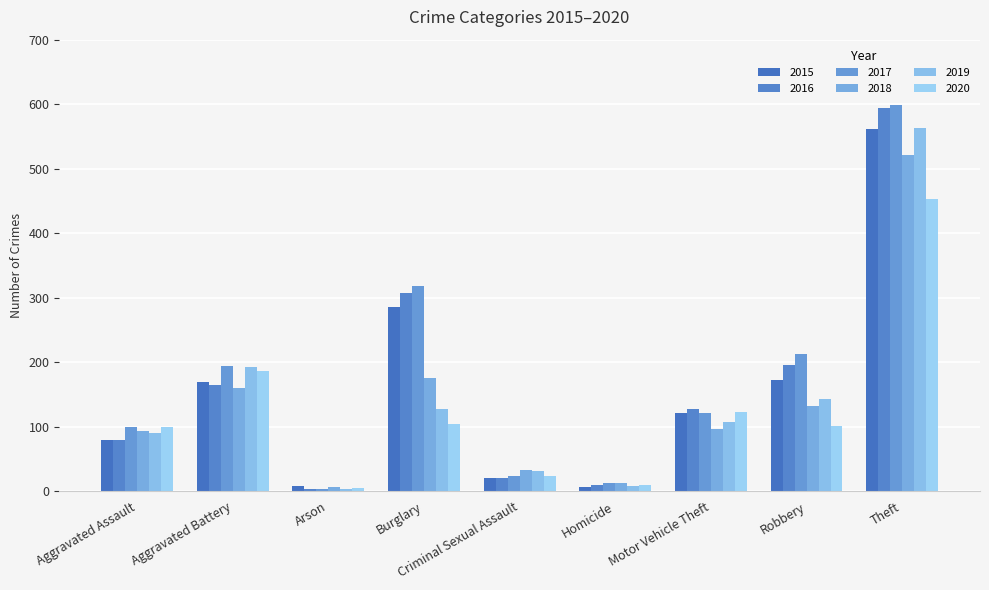

Reading left to right, extract all data points from this chart.

2015: Aggravated Assault=79	Aggravated Battery=169	Arson=8	Burglary=286	Criminal Sexual Assault=21	Homicide=7	Motor Vehicle Theft=121	Robbery=172	Theft=561
2016: Aggravated Assault=79	Aggravated Battery=164	Arson=3	Burglary=307	Criminal Sexual Assault=20	Homicide=10	Motor Vehicle Theft=128	Robbery=196	Theft=594
2017: Aggravated Assault=99	Aggravated Battery=194	Arson=4	Burglary=318	Criminal Sexual Assault=23	Homicide=13	Motor Vehicle Theft=122	Robbery=213	Theft=599
2018: Aggravated Assault=93	Aggravated Battery=160	Arson=6	Burglary=176	Criminal Sexual Assault=33	Homicide=12	Motor Vehicle Theft=96	Robbery=132	Theft=521
2019: Aggravated Assault=91	Aggravated Battery=193	Arson=4	Burglary=127	Criminal Sexual Assault=31	Homicide=8	Motor Vehicle Theft=107	Robbery=143	Theft=563
2020: Aggravated Assault=99	Aggravated Battery=186	Arson=5	Burglary=104	Criminal Sexual Assault=24	Homicide=9	Motor Vehicle Theft=123	Robbery=101	Theft=453